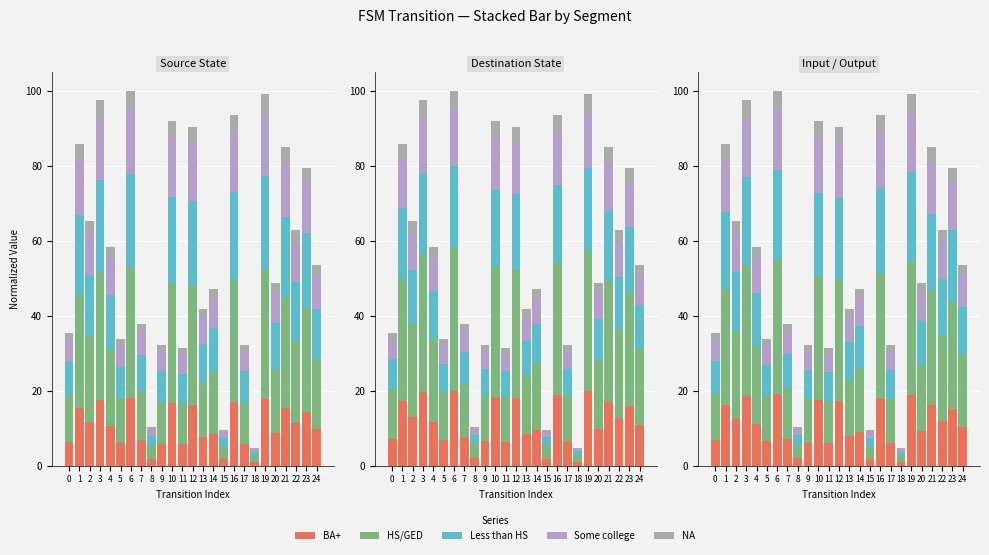

The HS/GED series shows 2.7 at 18. True or false?

False